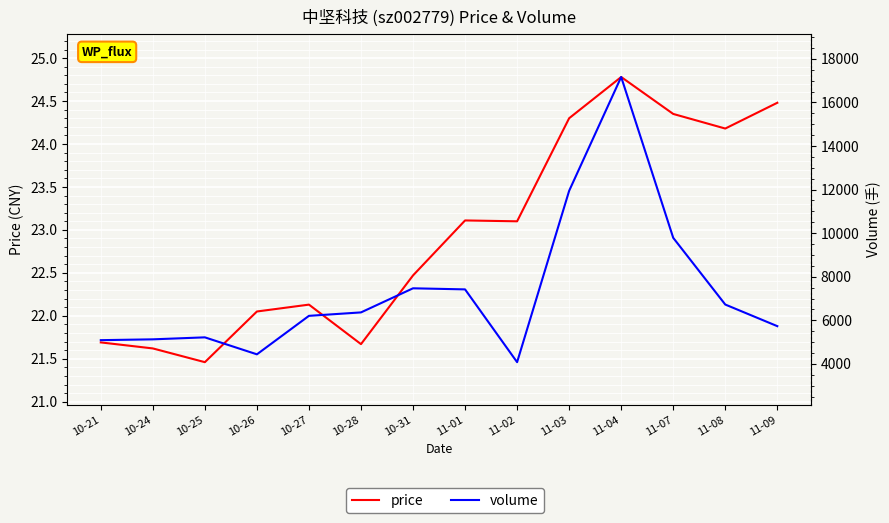

Is the value of volume at 10-31 greater than the value of price at 11-03?

Yes